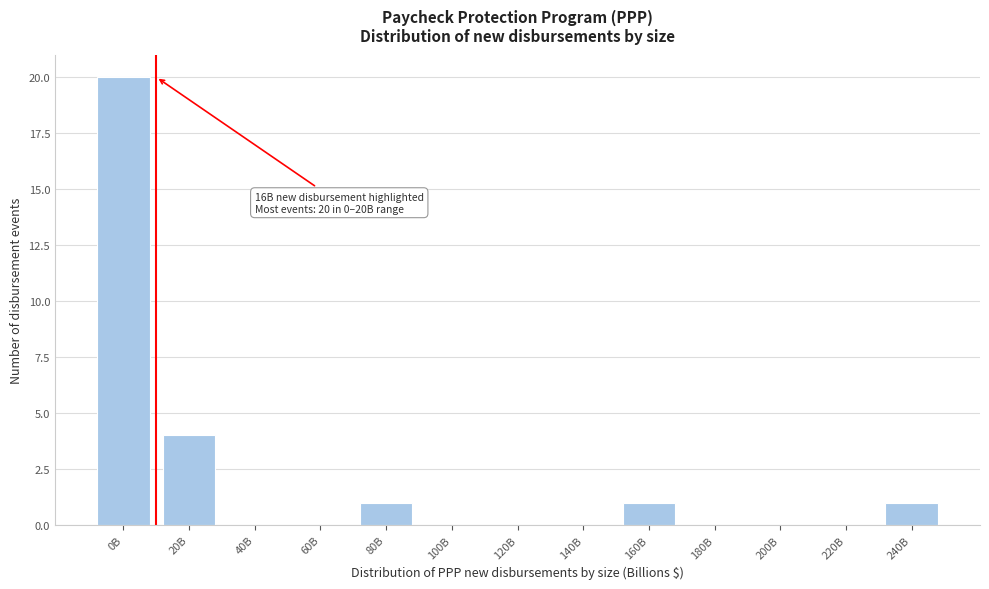

Reading left to right, extract all data points from this chart.

0B=20	20B=4	40B=0	60B=0	80B=1	100B=0	120B=0	140B=0	160B=1	180B=0	200B=0	220B=0	240B=1